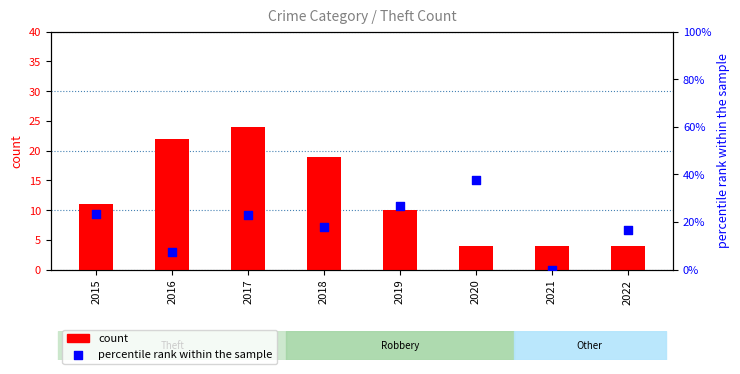

Which series has the widest spread of Y values?

percentile rank within the sample